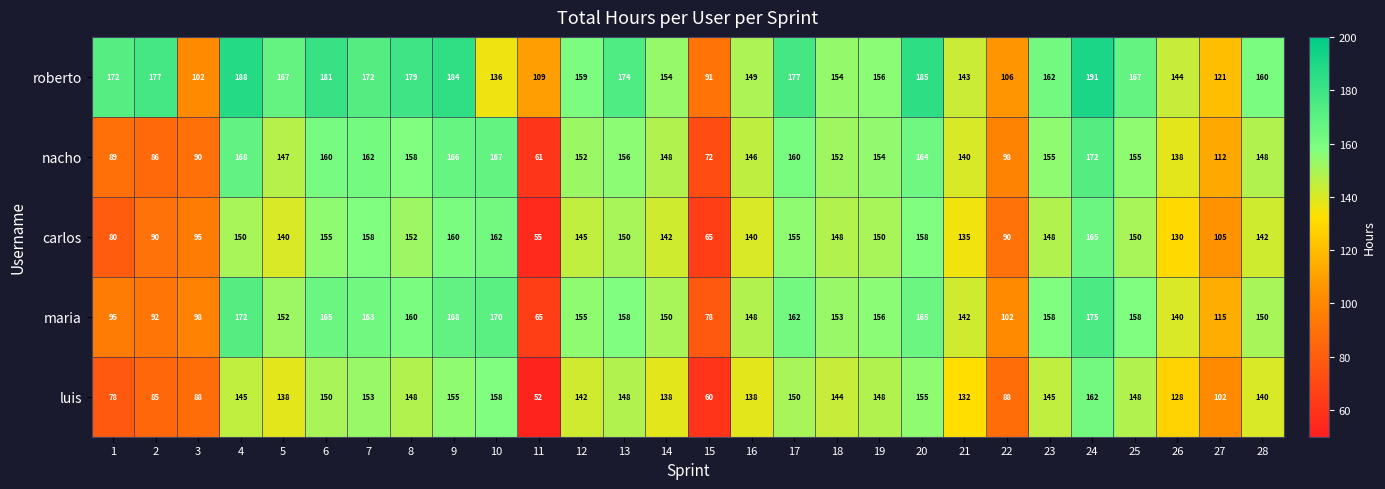

What is the spread (max minus min) of values at 22?

18